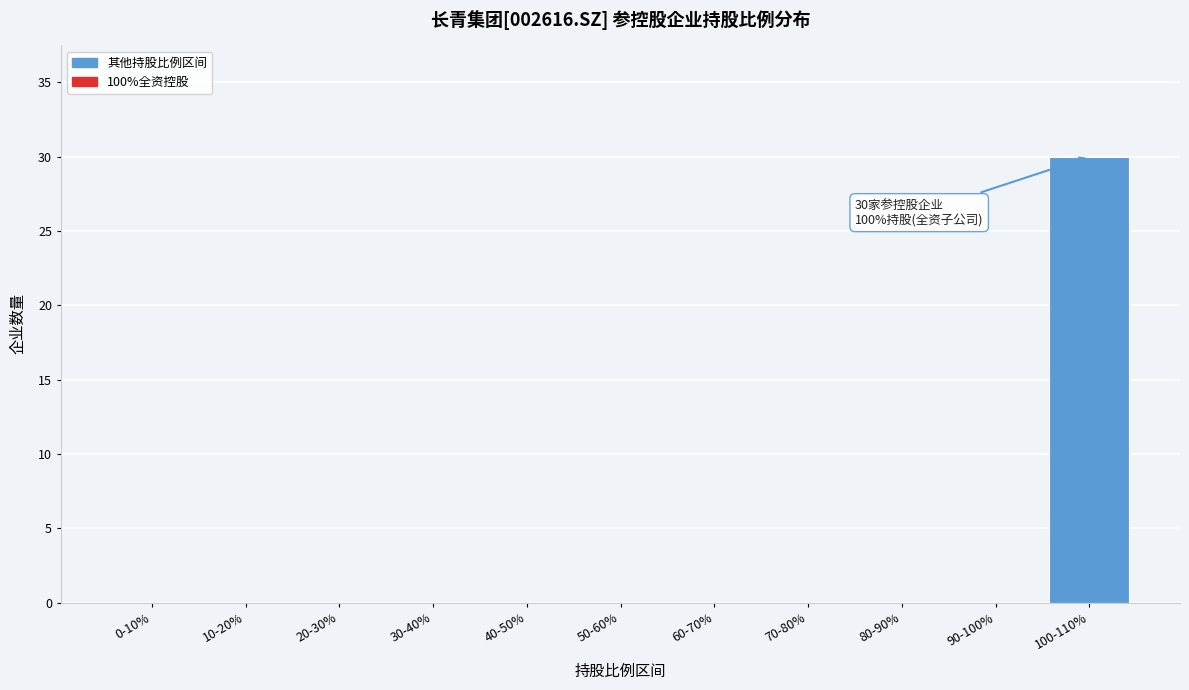

Reading right to left, extract all data points from this chart.

100-110%=30	90-100%=0	80-90%=0	70-80%=0	60-70%=0	50-60%=0	40-50%=0	30-40%=0	20-30%=0	10-20%=0	0-10%=0